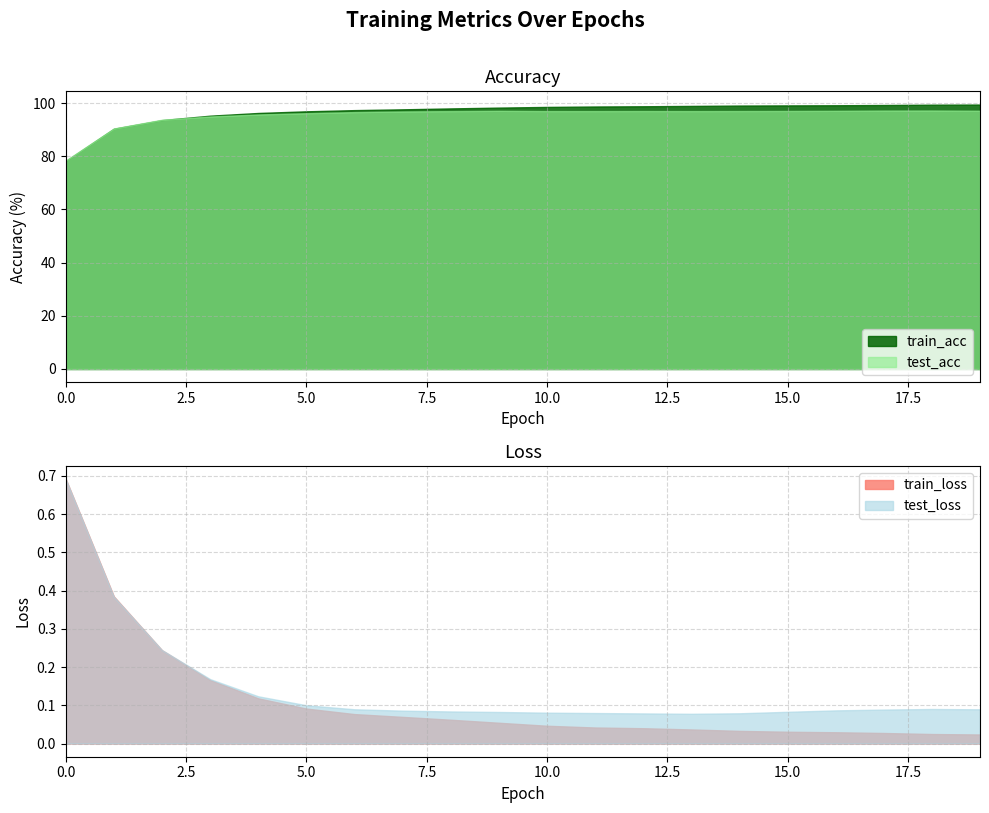

Where does the train_acc series first go above 98?

9